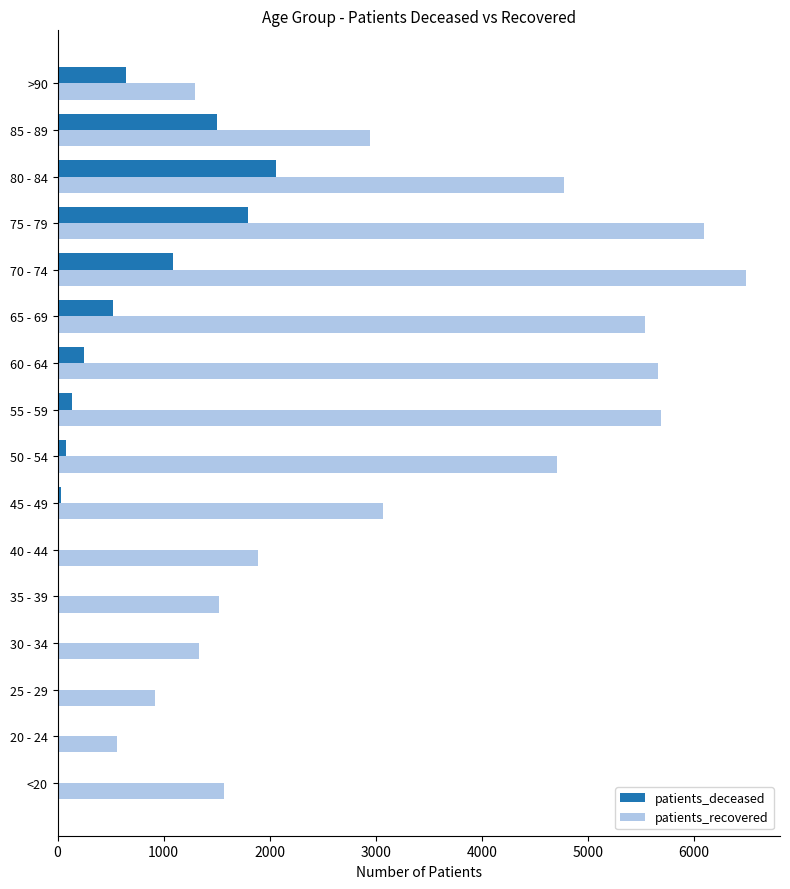

Between 30 - 34 and 70 - 74, which series saw the biggest shift?

patients_recovered